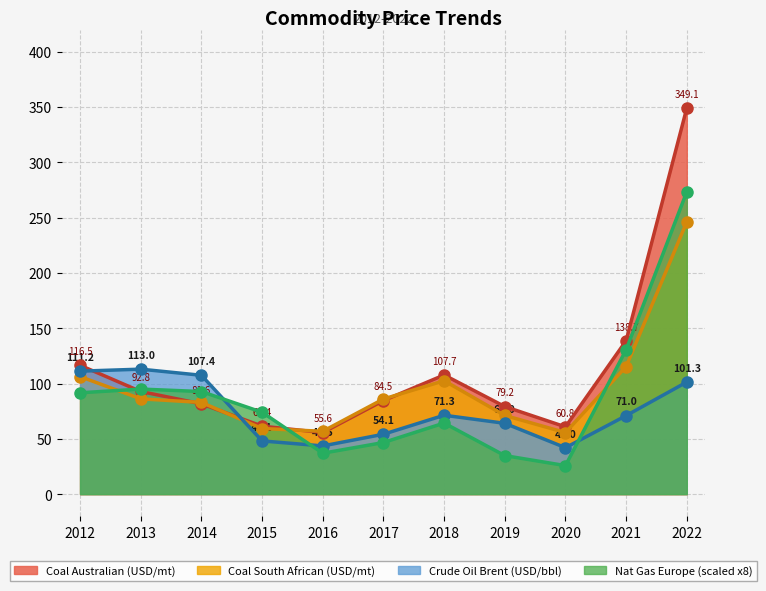

In crude_oil_brent_usd_per_bbl, how many points are higher than both neighbors (excluding endpoints)?

2